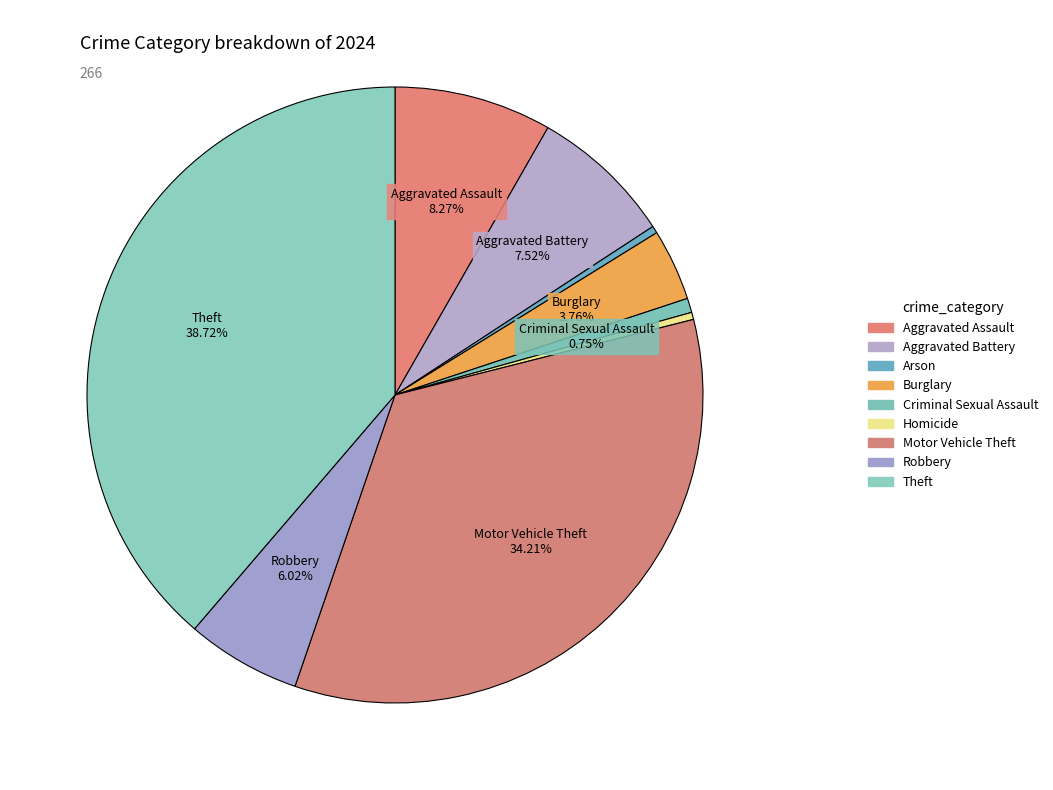

Which has a higher value, Arson or Robbery?

Robbery